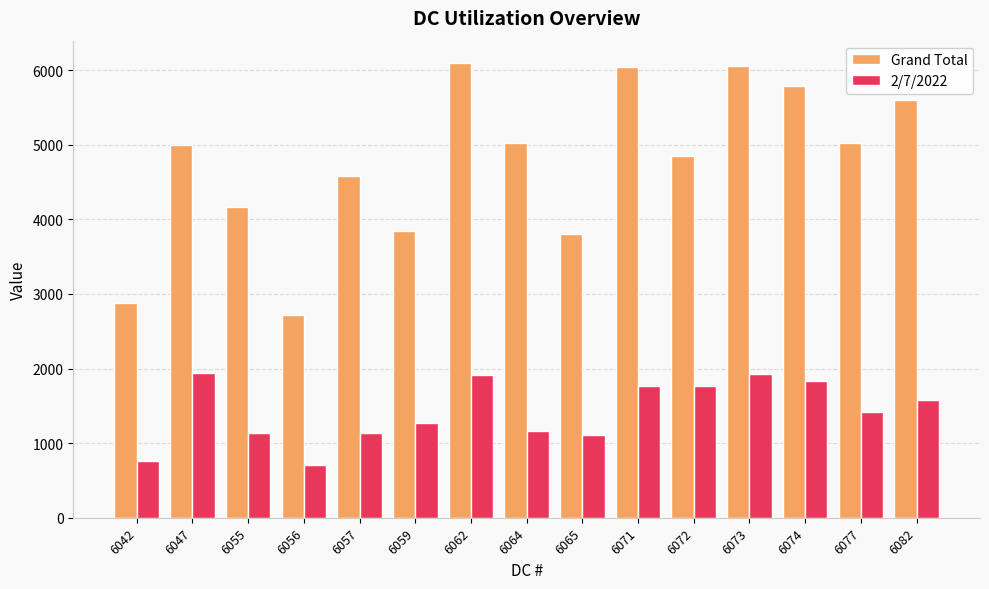

What is the total value across all series at 6072?

6619